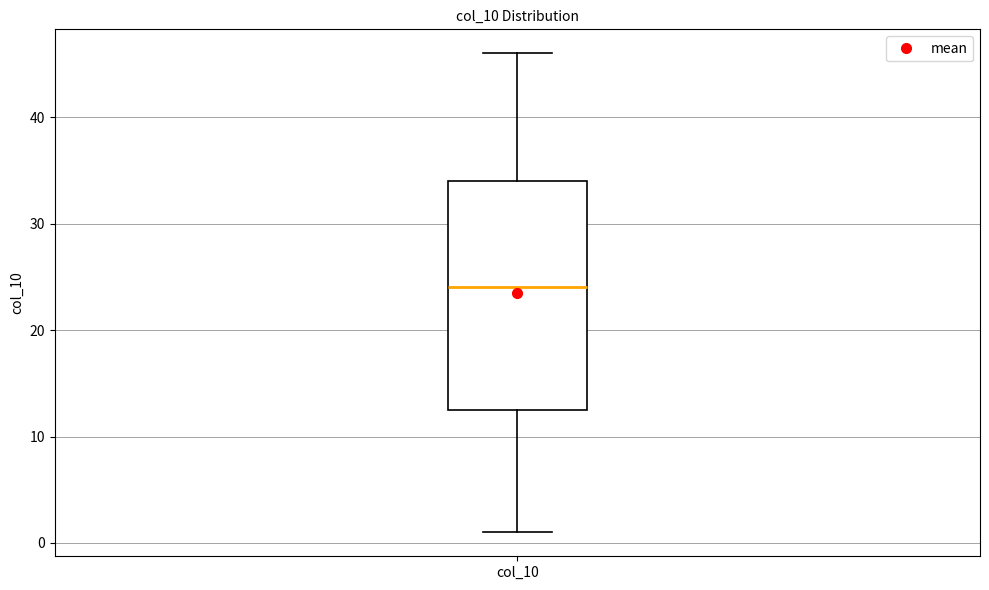

Where does the median line of the box for col_10 sit on the y-axis? The values are not printed on the chart, so give them approximately, as read against the axis.

24